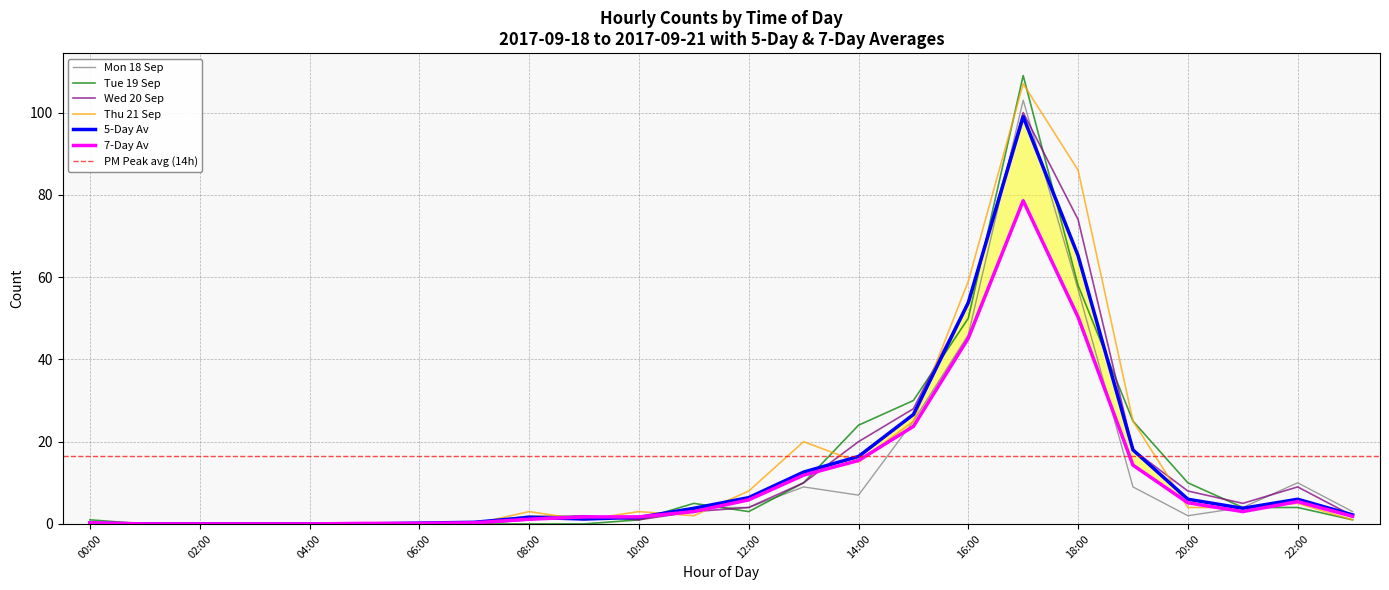

How many lines are shown in the chart?

6